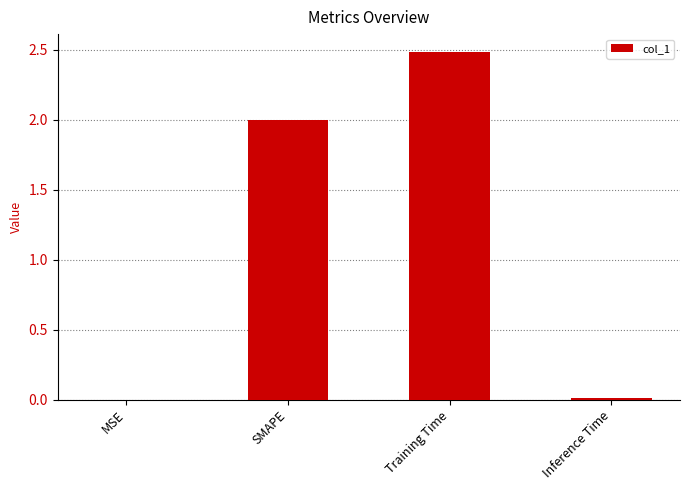

What value does the data have at Training Time?

2.5